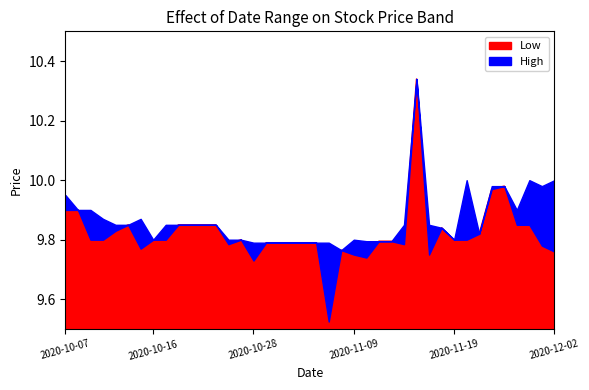

Between 2020-10-12 and 2020-11-16, which is larger?

2020-11-16